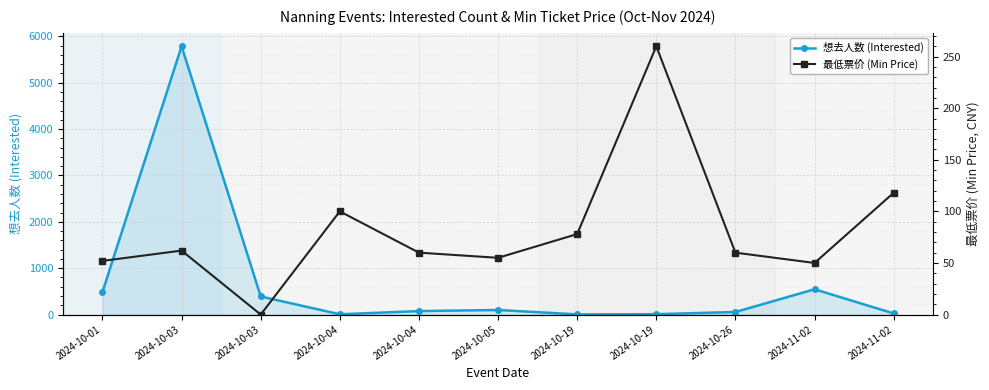

The value of 最低票价 (Min Price) at 2024-10-05 is 55. True or false?

True